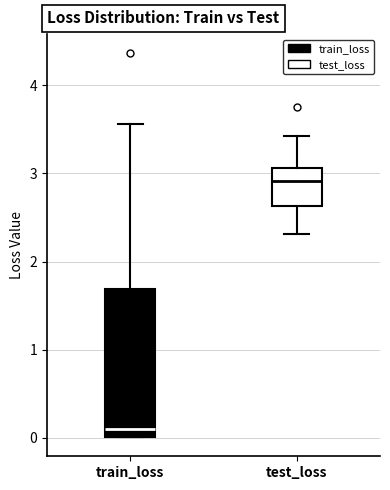

Which box is the tallest, from its lower edge to its upper edge?

train_loss